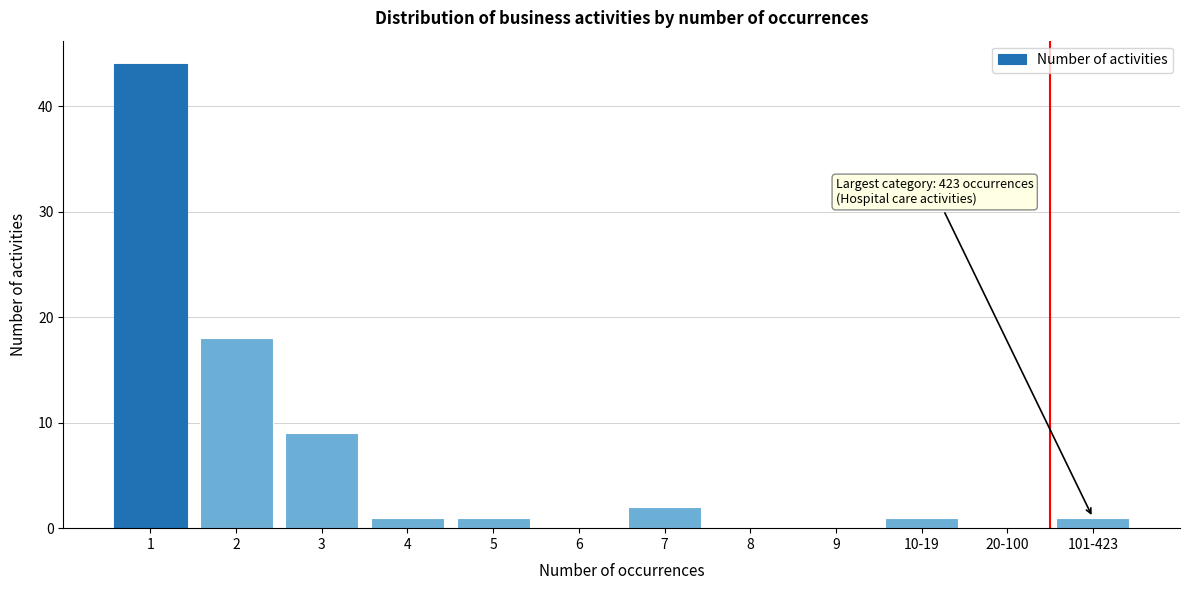

Reading left to right, extract all data points from this chart.

1=44	2=18	3=9	4=1	5=1	6=0	7=2	8=0	9=0	10-19=1	20-100=0	101-423=1